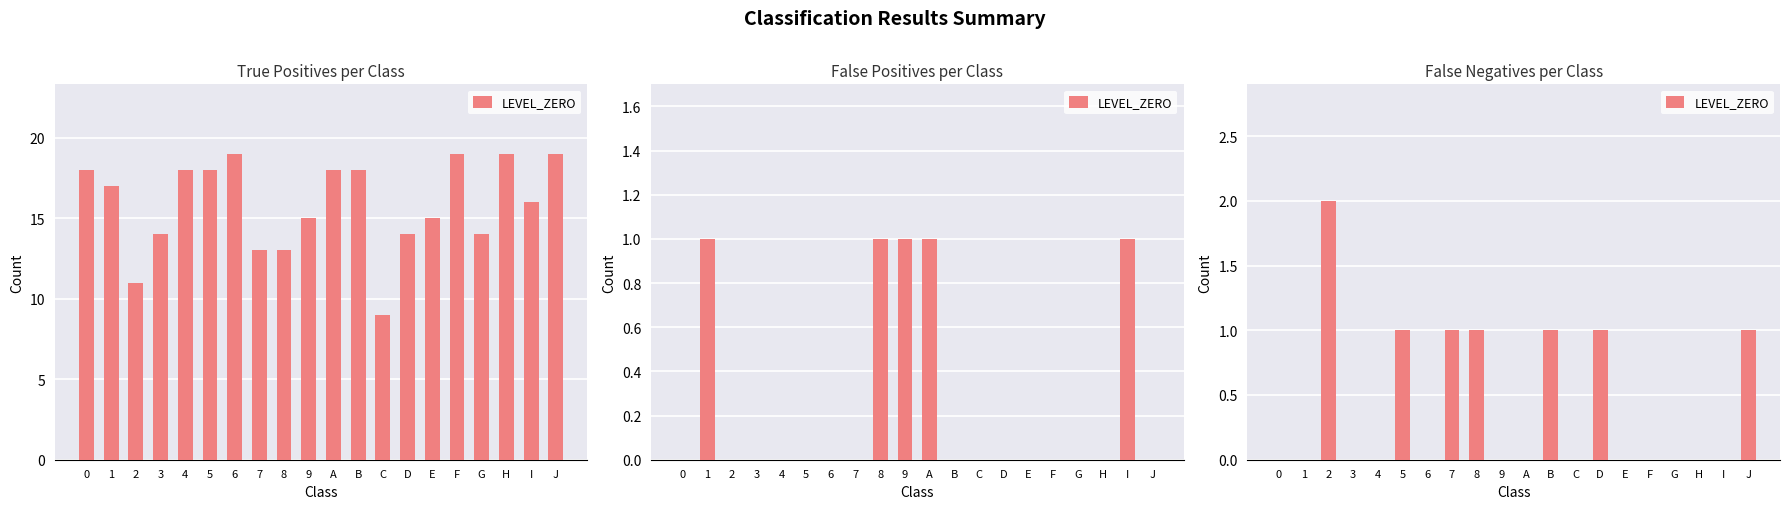

How many values are above zero?

7